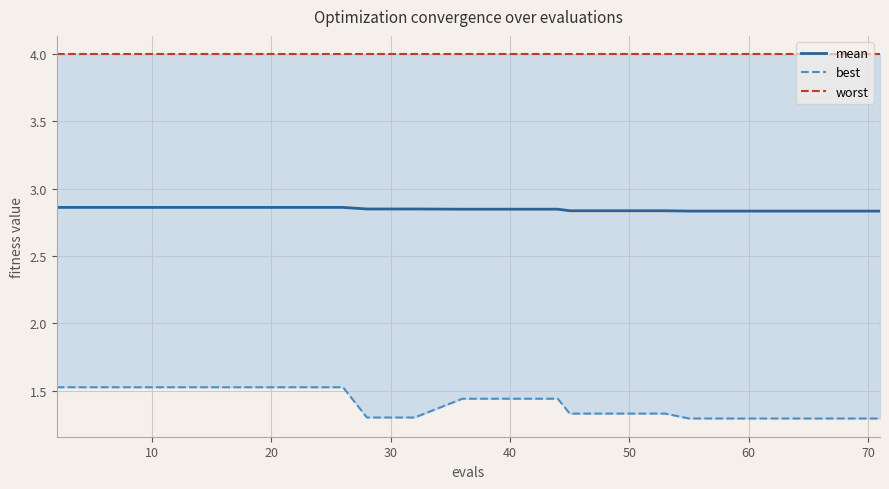

Which series has the largest range (max minus min)?

best